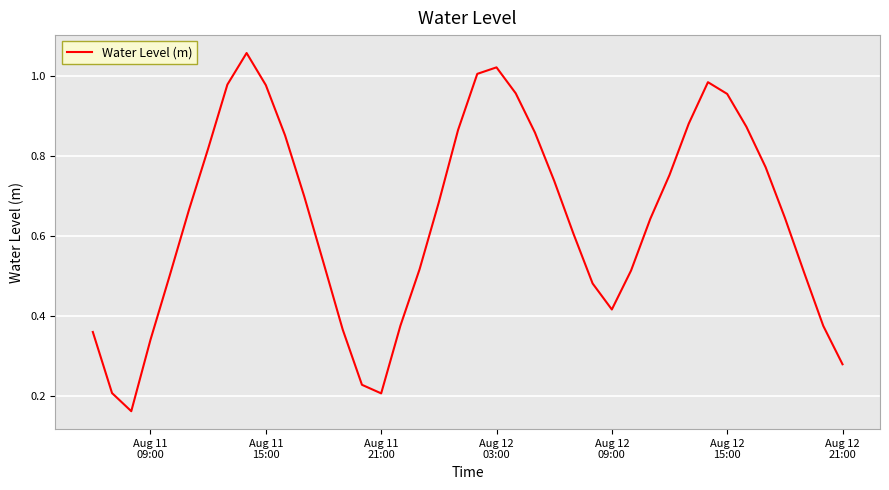

Does the chart display data point markers on the line(s)?

No